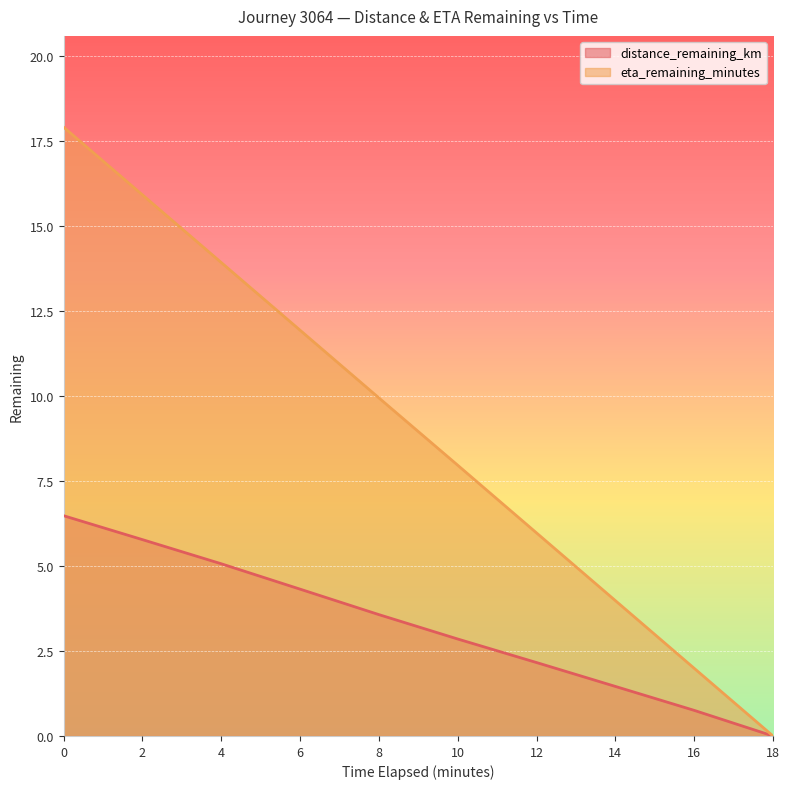

Reading right to left, what are all the values shown in this chart?

distance_remaining_km: 0.0	0.8	1.5	2.2	2.9	3.6	4.3	5.1	5.8	6.5
eta_remaining_minutes: 0.0	2.0	4.0	6.0	8.0	9.9	11.9	13.9	15.9	17.9